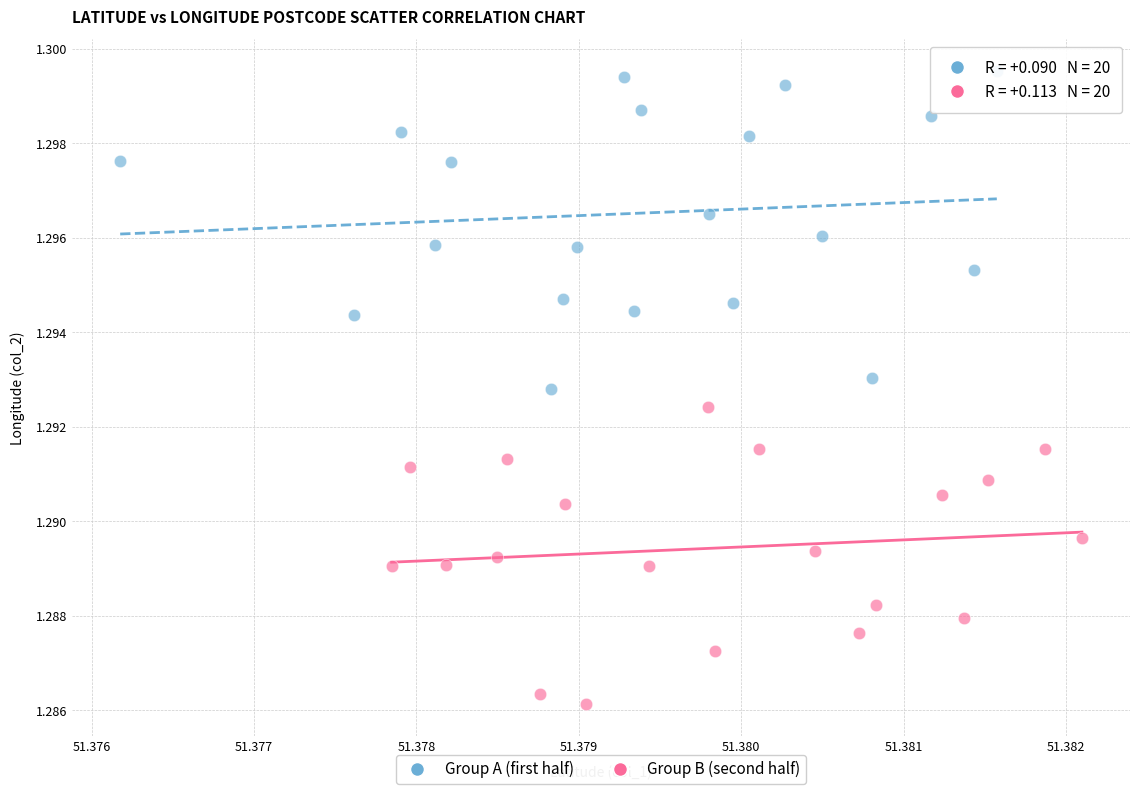

Which series reaches the minimum Y coordinate?

Group B (second half)